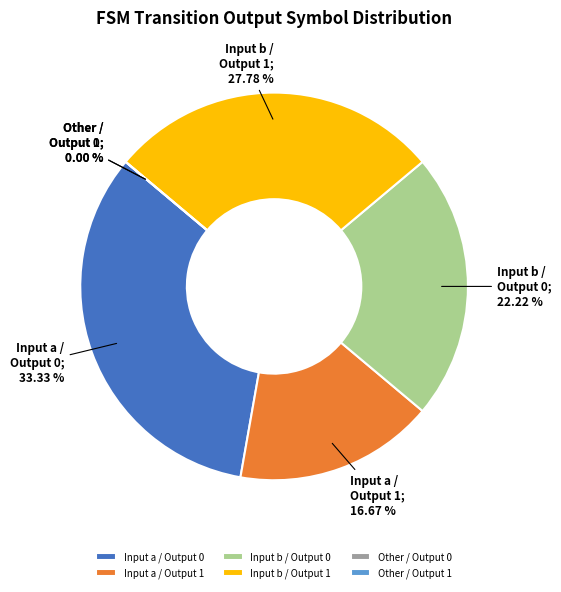

Is it true that output 0 is 1% of the pie?

False